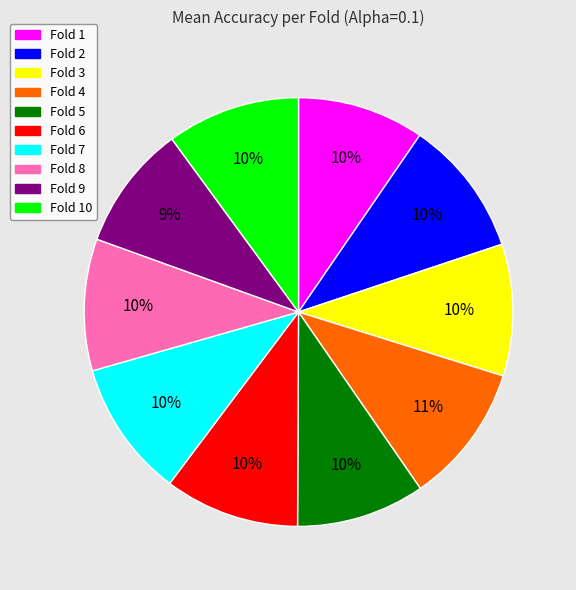

True or false: Fold 7 accounts for 5% of the total.

False